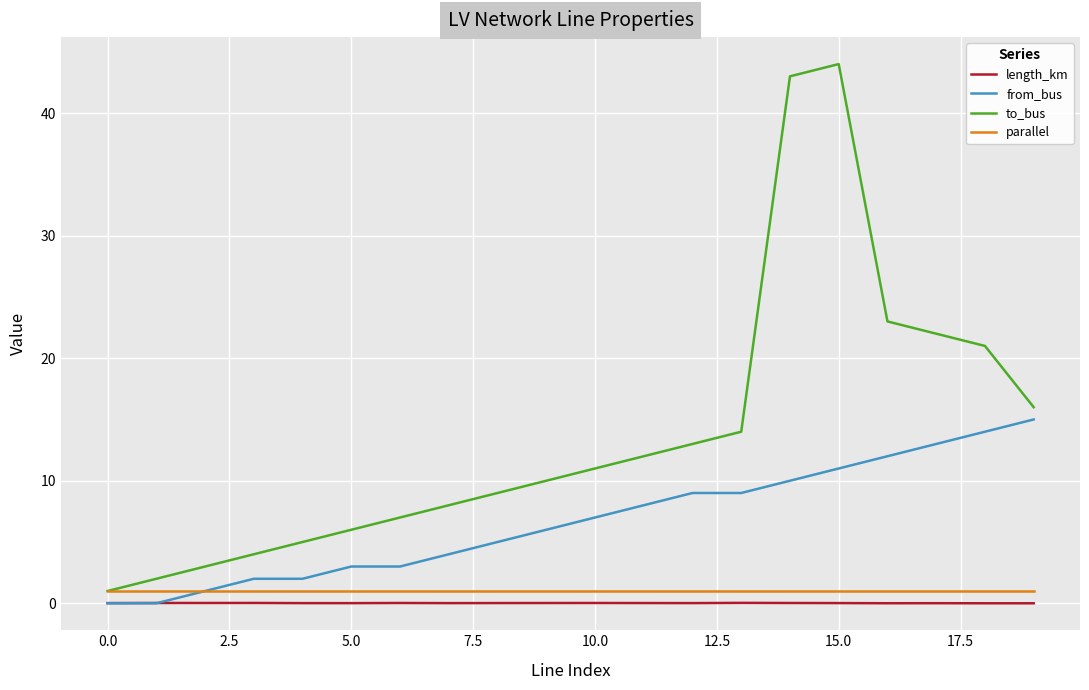

True or false: length_km and to_bus cross at least once.

False